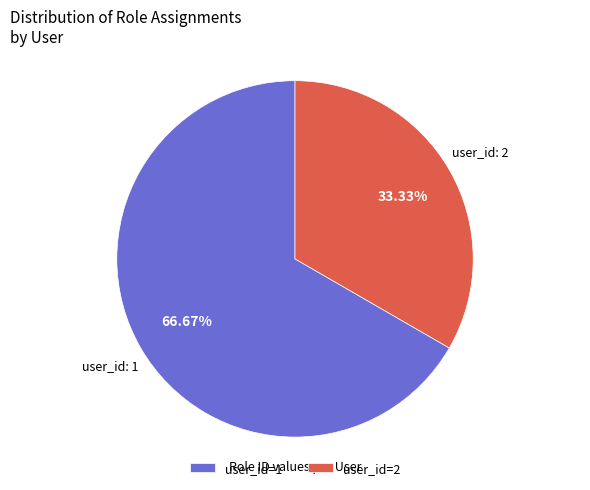

Do user_id: 1 and user_id: 2 together represent more than half of the pie?

Yes